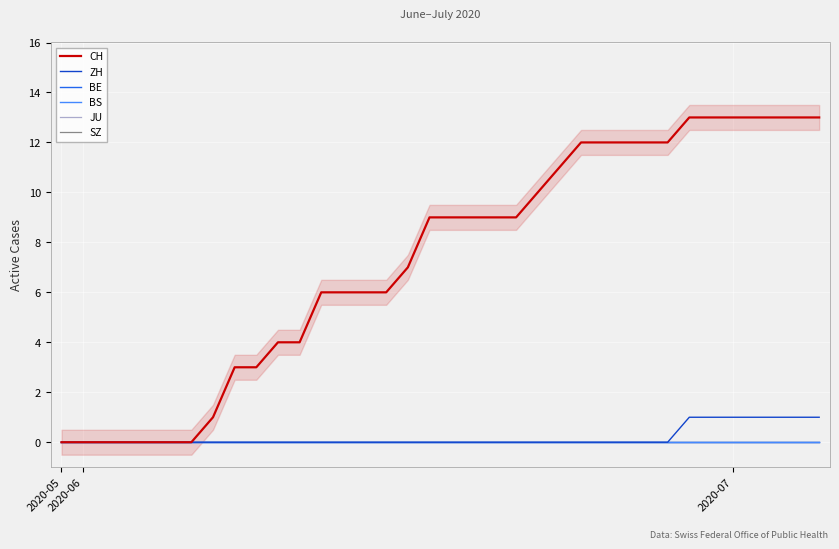

Rank the series by their maximum value, from highest to lowest.

CH, ZH, BE, BS, JU, SZ